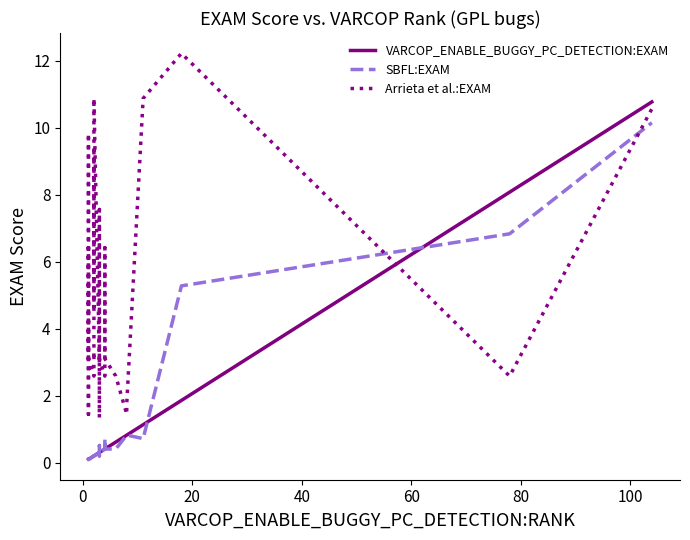

What is the value of the SBFL:EXAM point at the 33rd from the left?

0.4